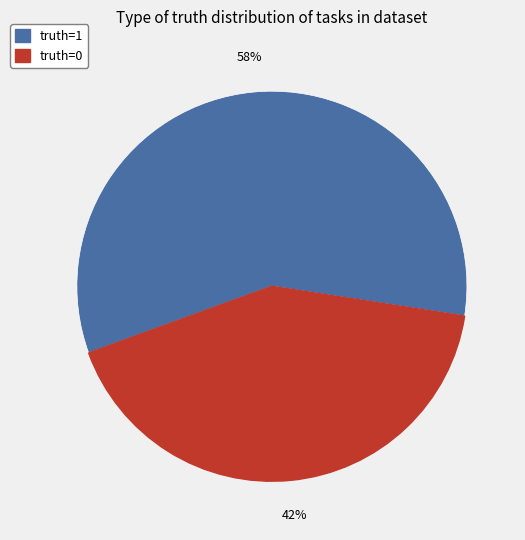

Which category accounts for the majority?

truth=1